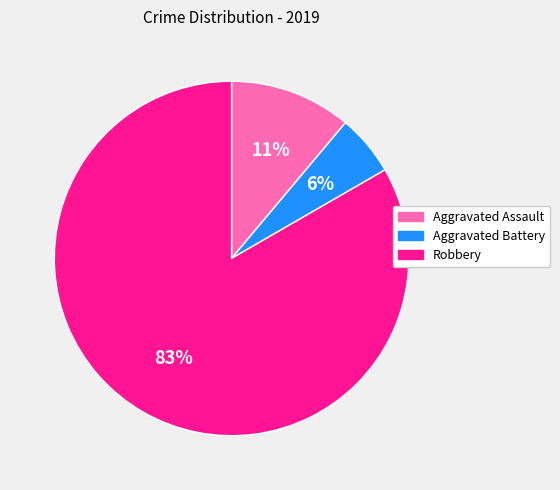

Does any single category account for the majority?

Yes